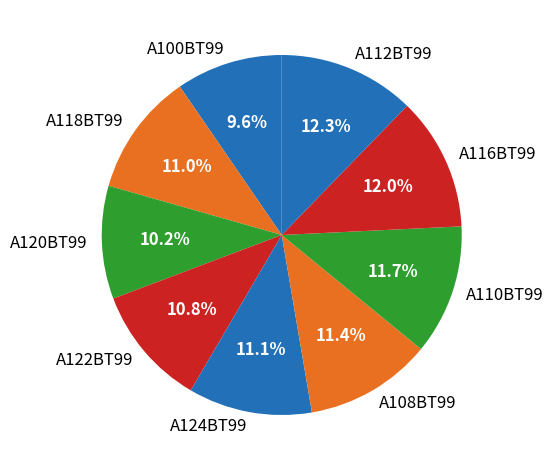

Is the sum of А112ВТ99 and А122ВТ99 greater than half?

No